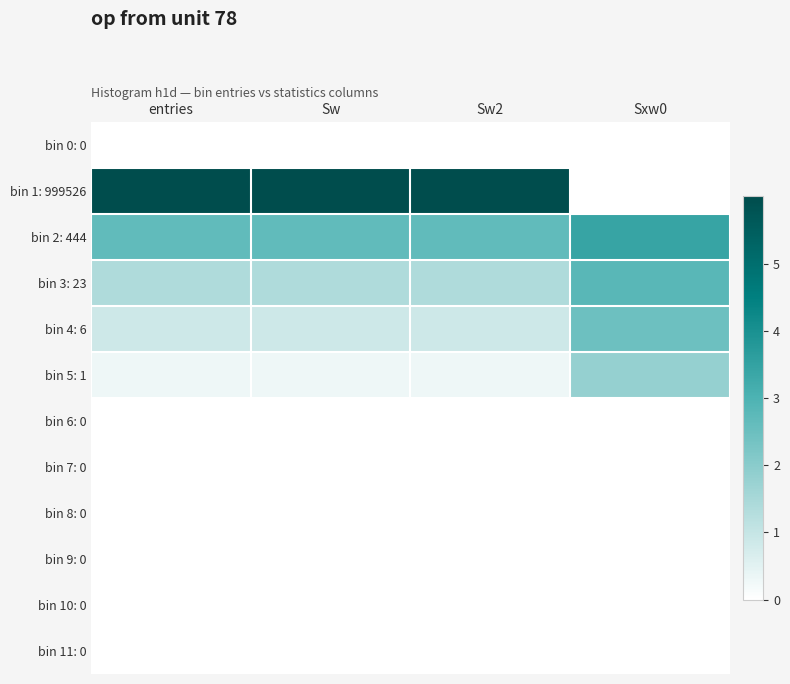

What is the spread (max minus min) of values at Sxw0?

3.4